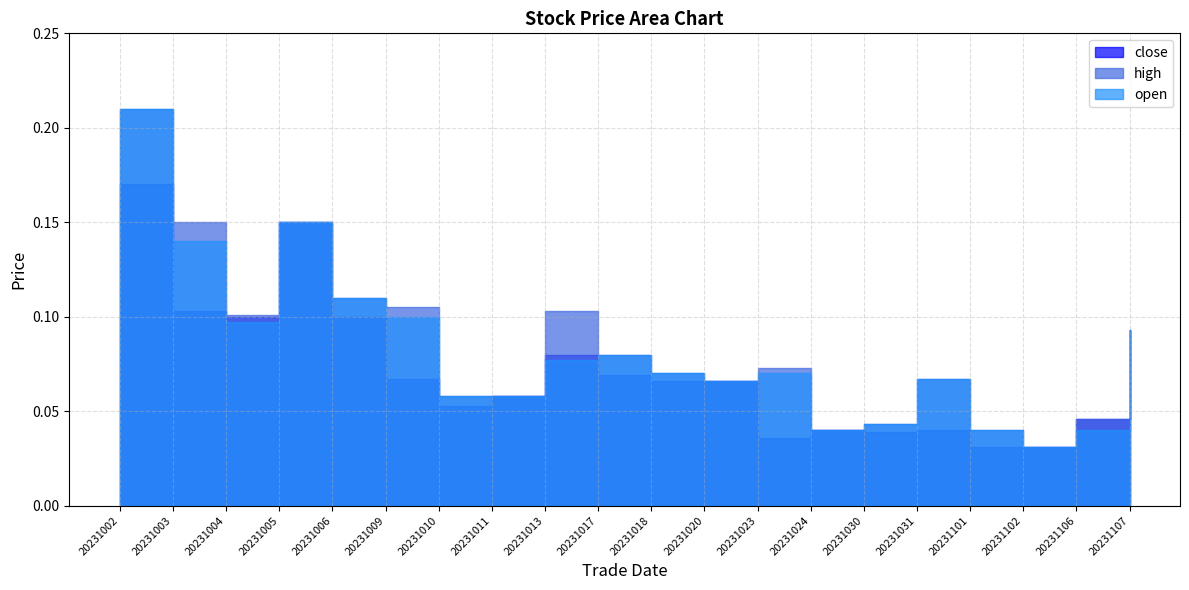

How many lines are shown in the chart?

3